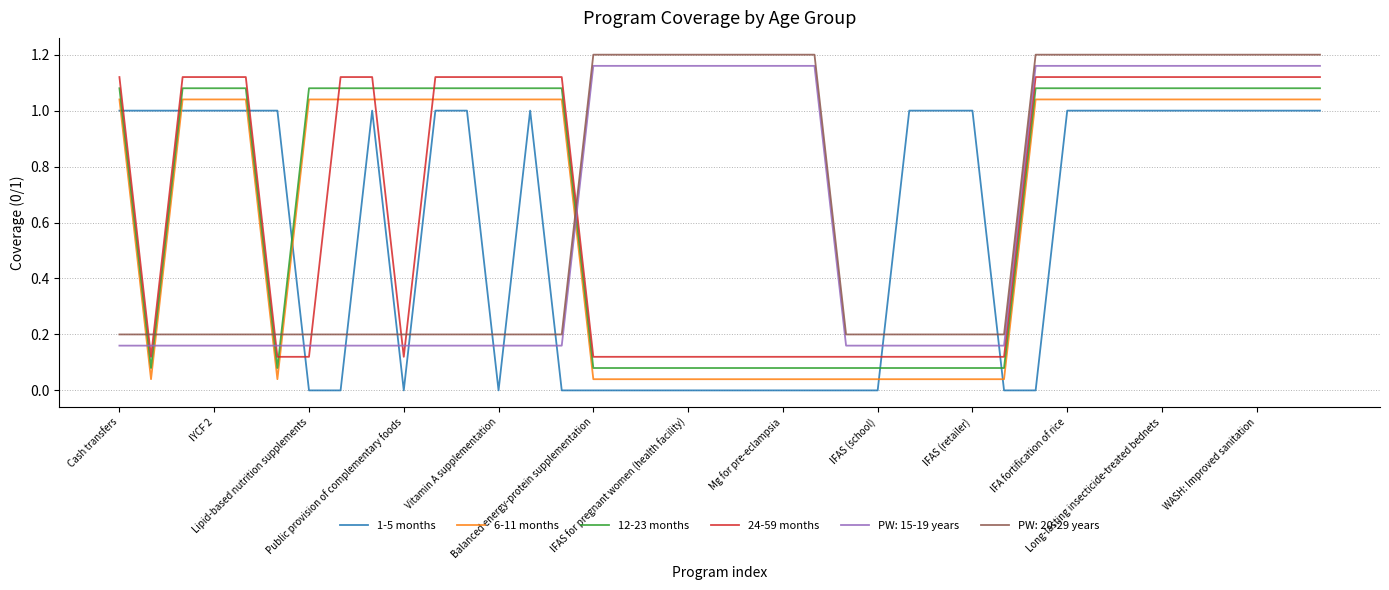

True or false: 24-59 months and 12-23 months cross at least once.

True